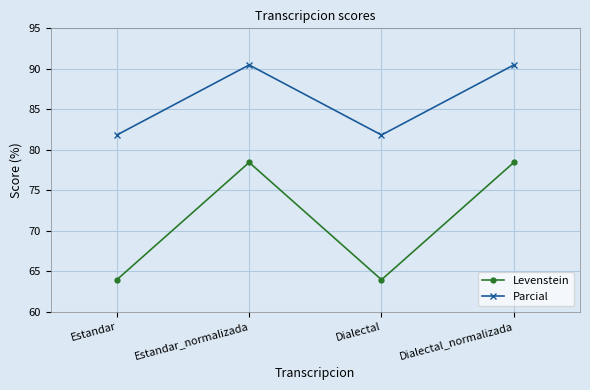

What is the label of the 2nd point from the left?

Estandar_normalizada